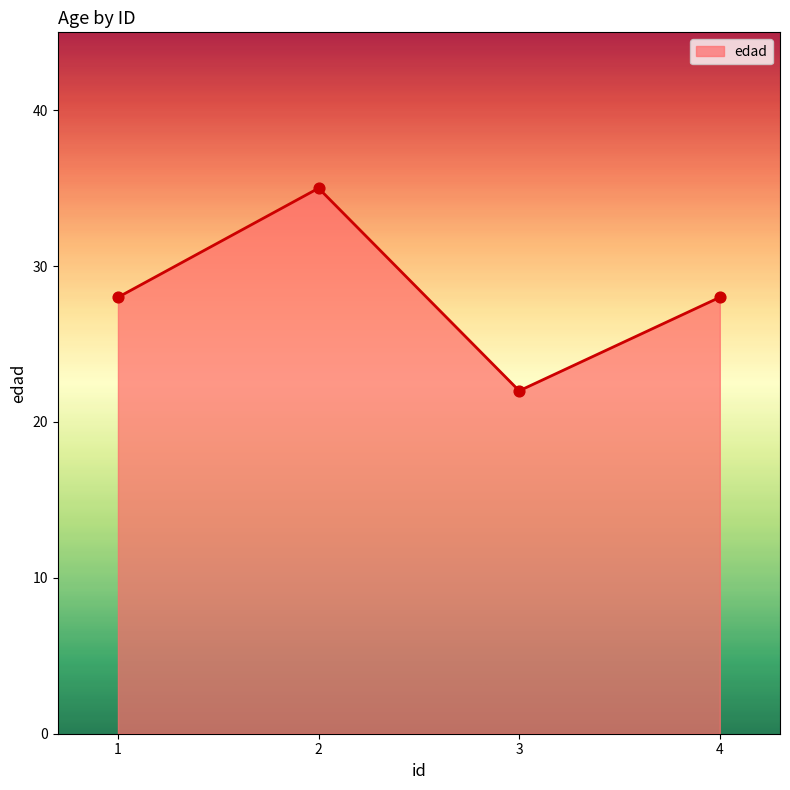

Approximately how many times larger is the value at 3 compared to 2?

0.6